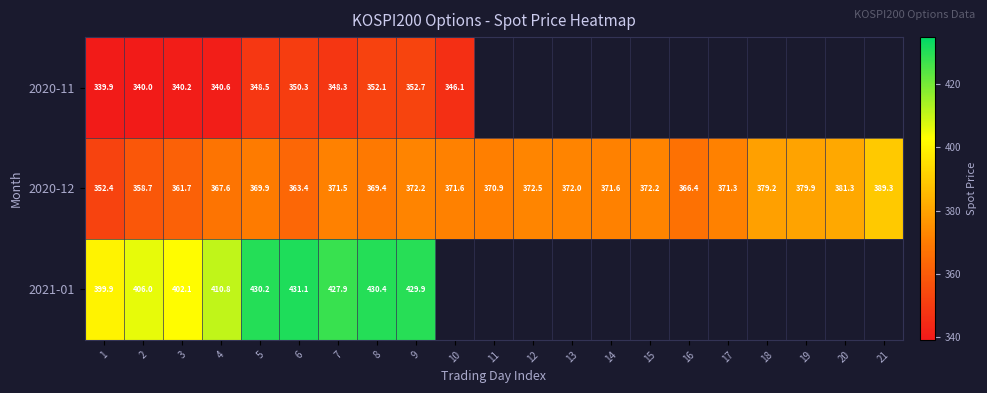

How many data points in 2020-12 are less than 371?

9